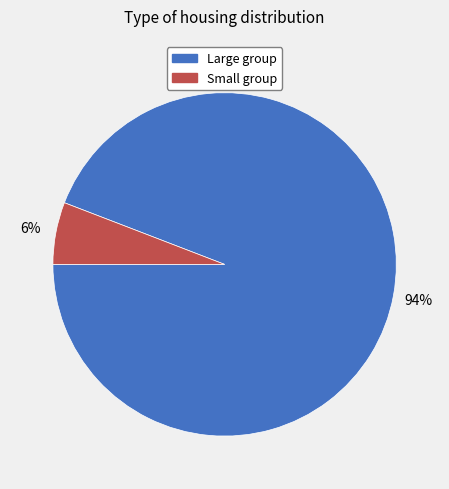

Is there a majority slice in this chart?

Yes